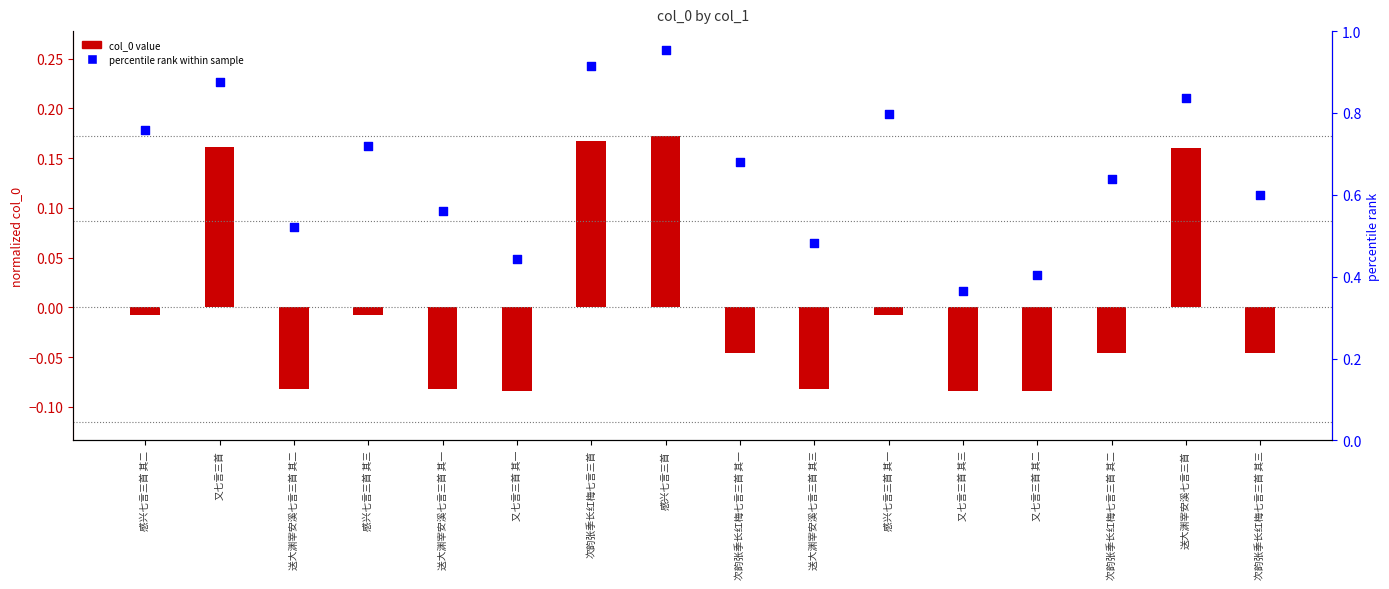

Which series has the largest Y range (max minus min)?

col_0